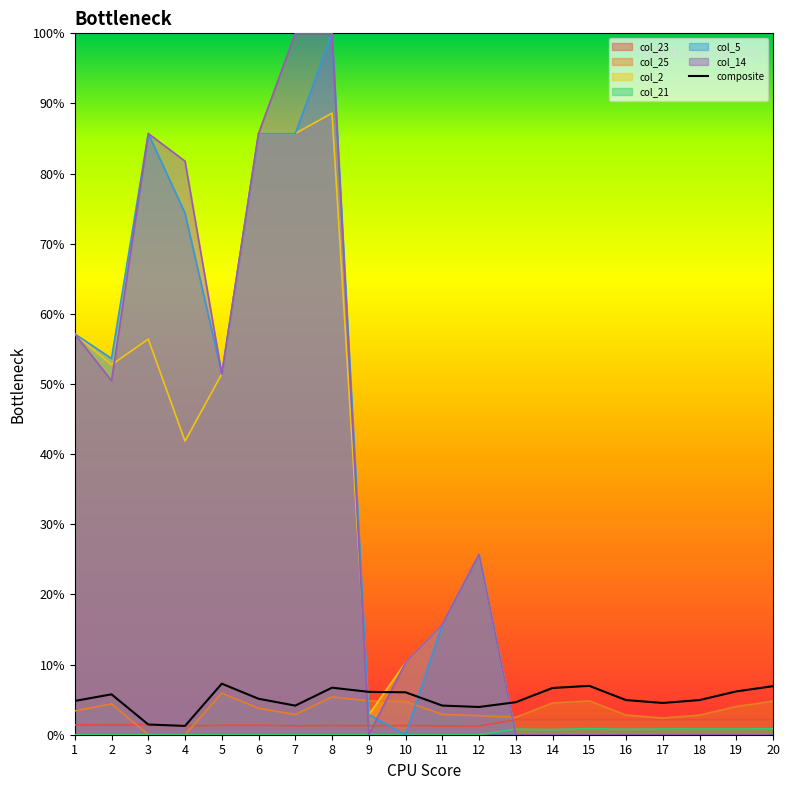

True or false: col_23 has a value of 0.3 at 7.

False